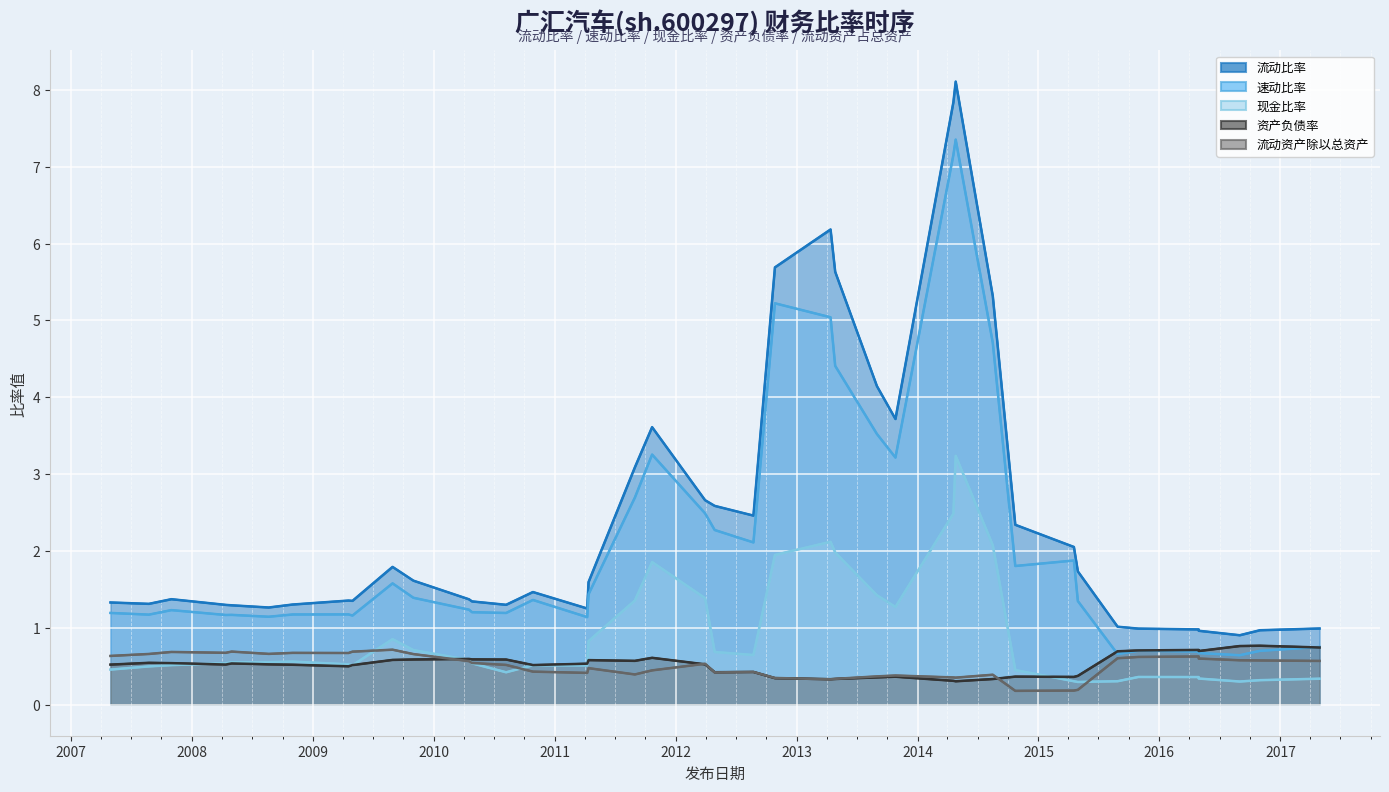

What are all the series names shown in the legend?

流动比率 (线), 速动比率 (线), 现金比率 (线), 资产负债率 (线), 流动资产除以总资产 (线)